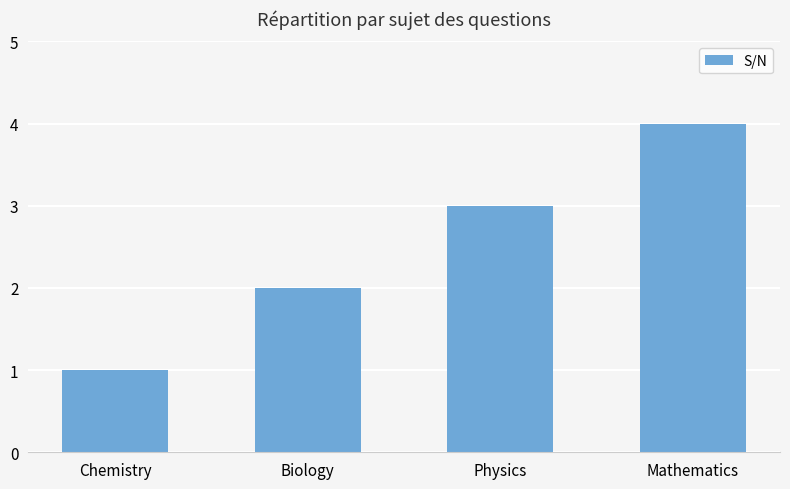

Are the bars grouped side by side (vs. stacked)?

No